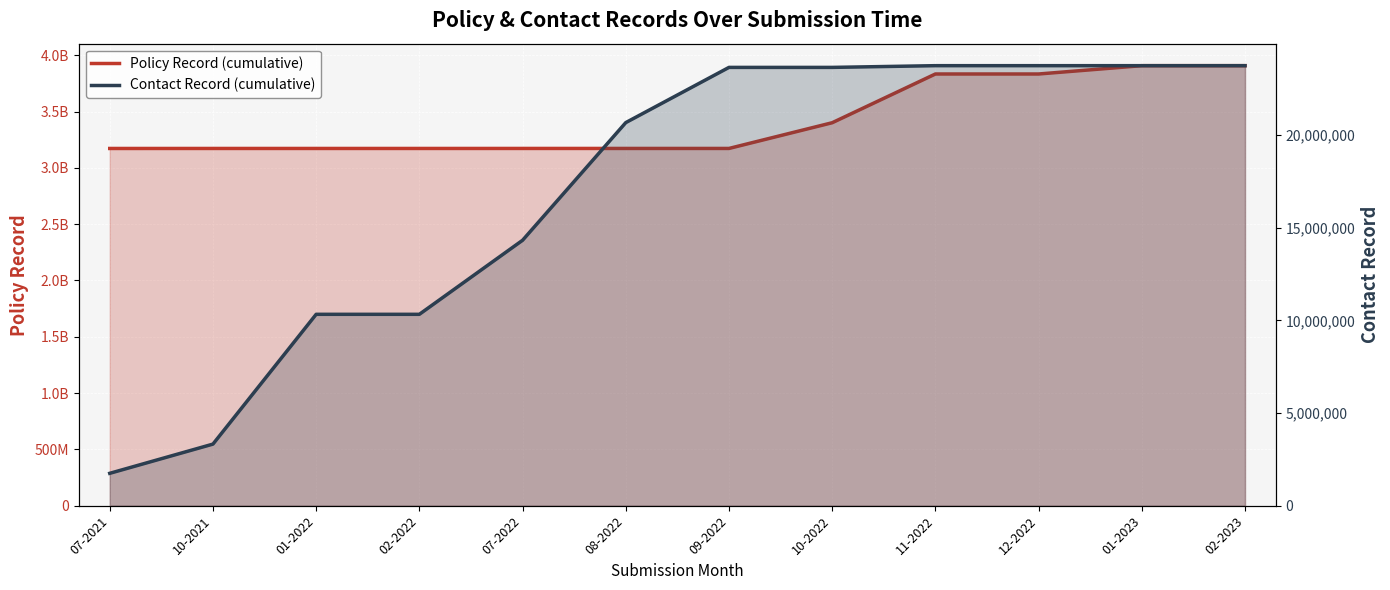

Between 01-2023 and 10-2022, which is larger?

01-2023